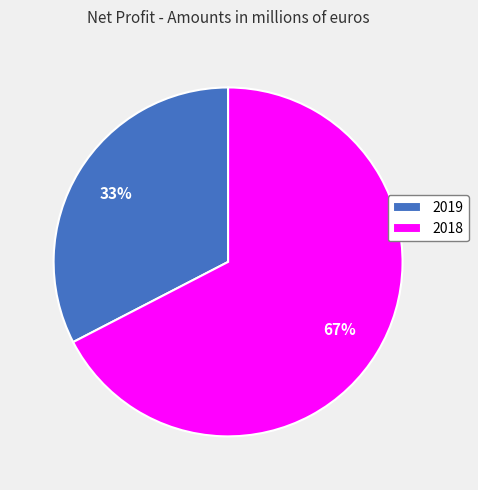

To the nearest percent, what percentage of the pie is 2019?

33%